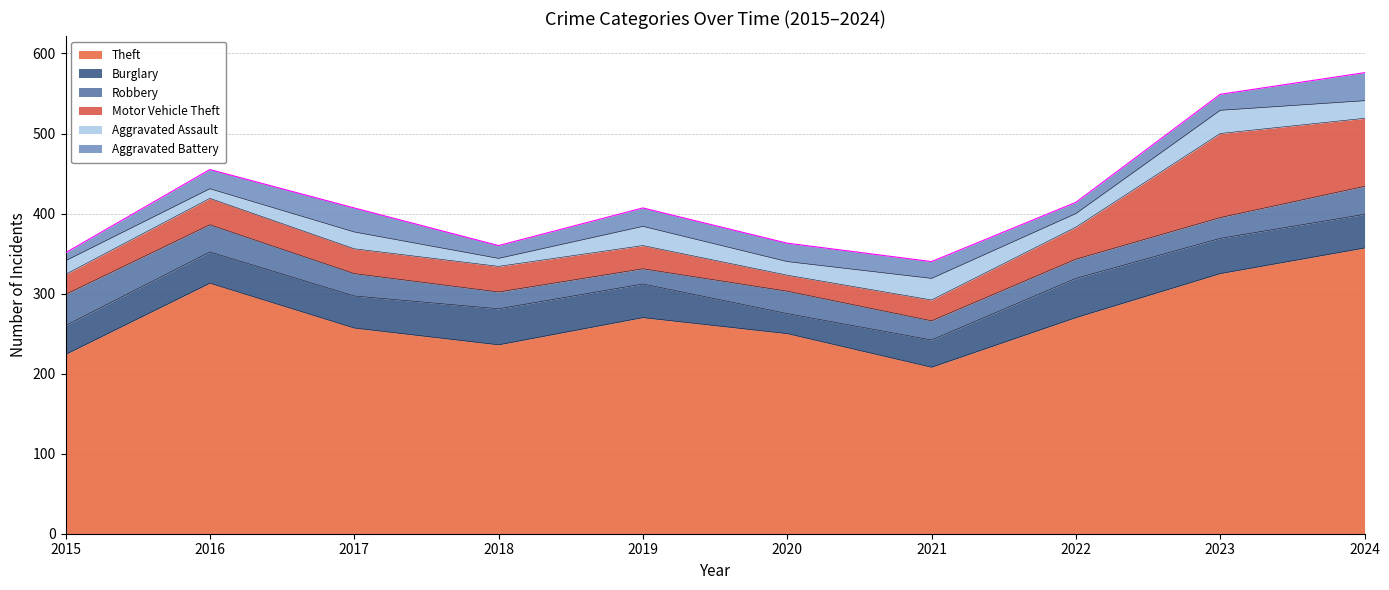

At which label does Theft reach its minimum?

2021